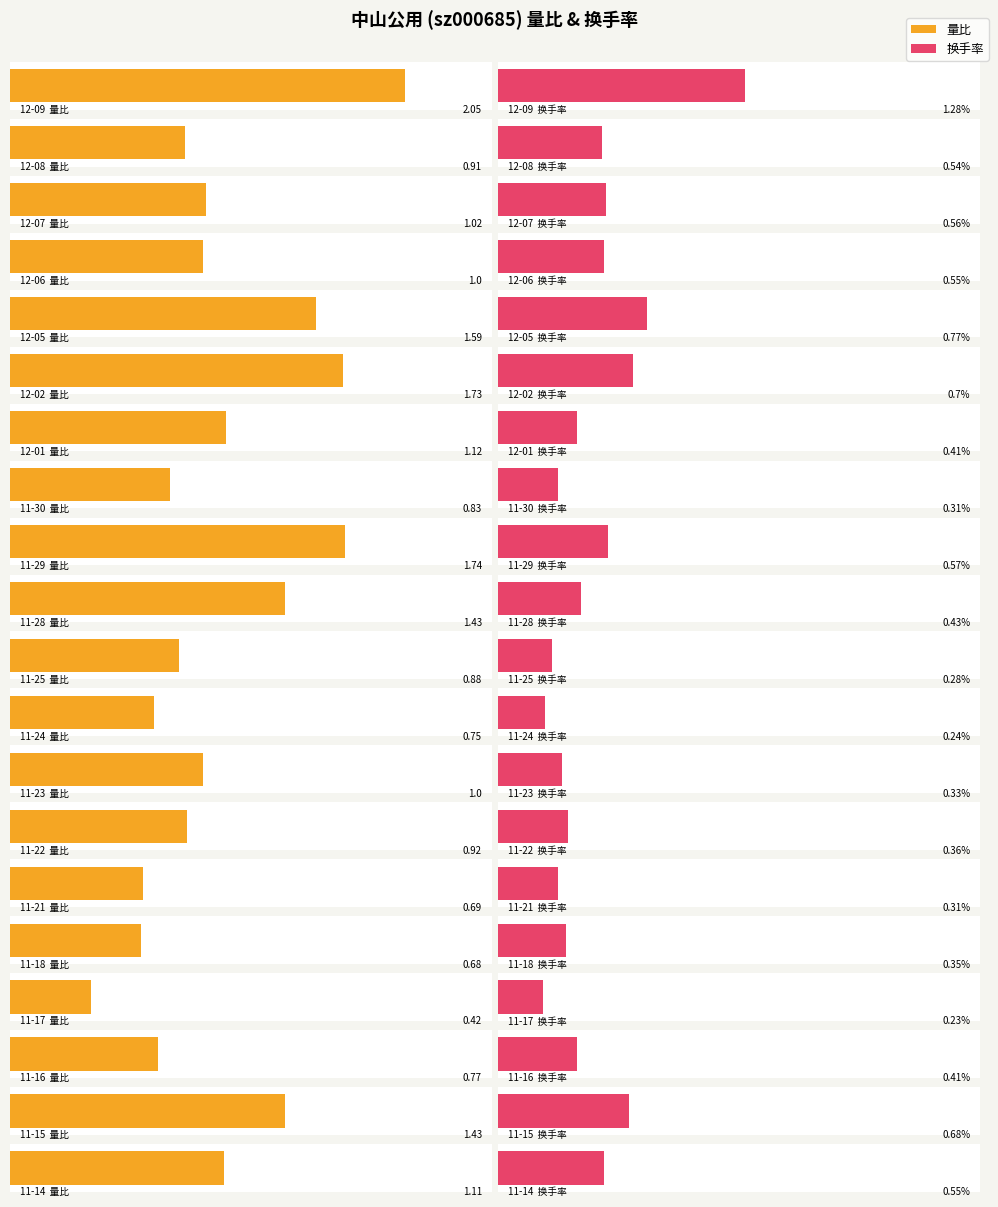

Read the 量比 value at 11-29.

1.7